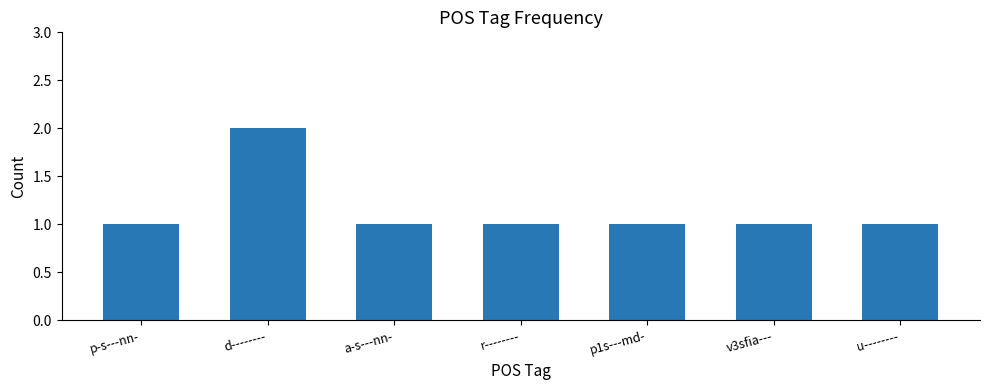

What is the minimum value shown in the chart?

1